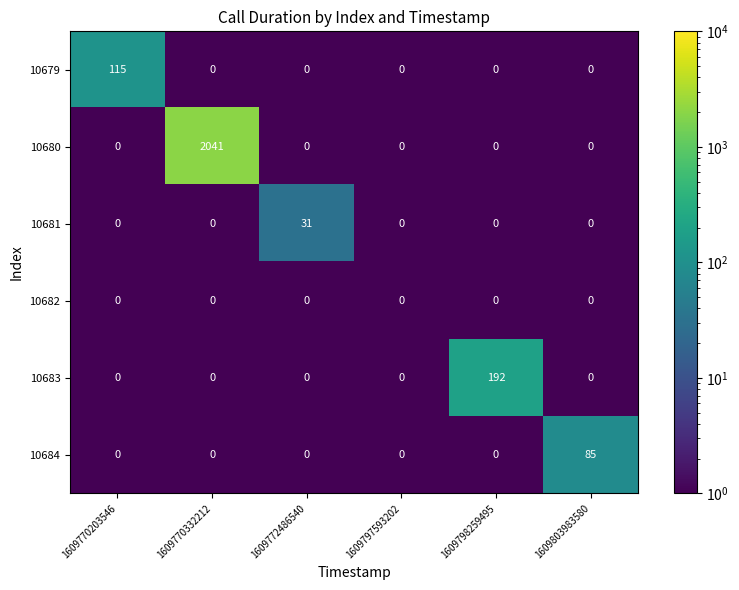

True or false: 10681 has a value of 0 at 1609770332212.

True